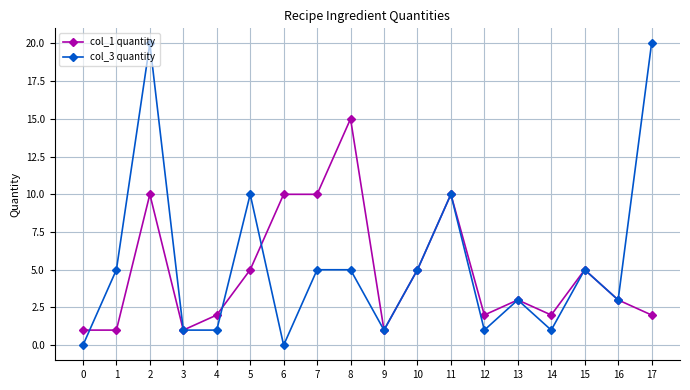

Where is the first local maximum for col_1 quantity?

2